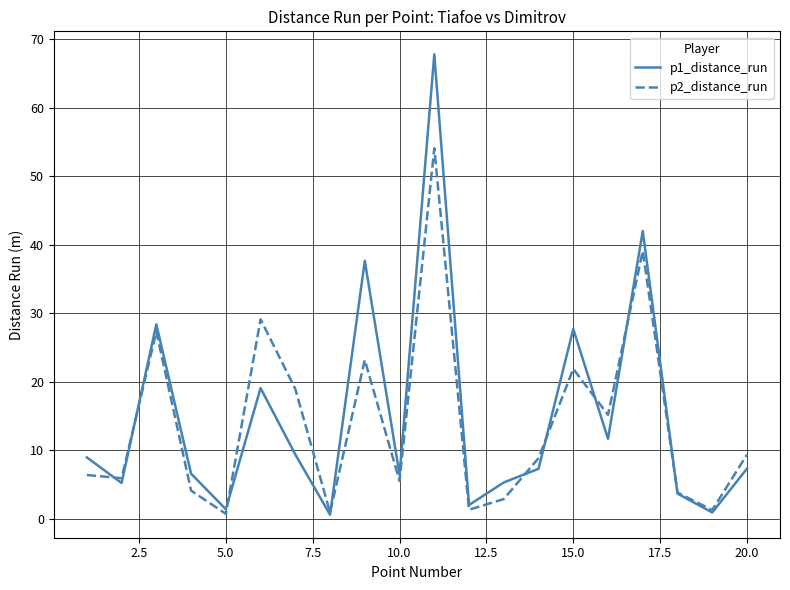

What are all the series names shown in the legend?

p1_distance_run, p2_distance_run